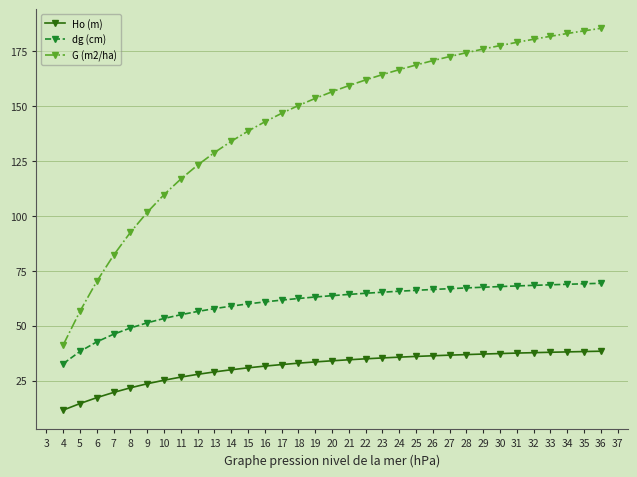

True or false: Ho (m) and G (m2/ha) cross at least once.

False